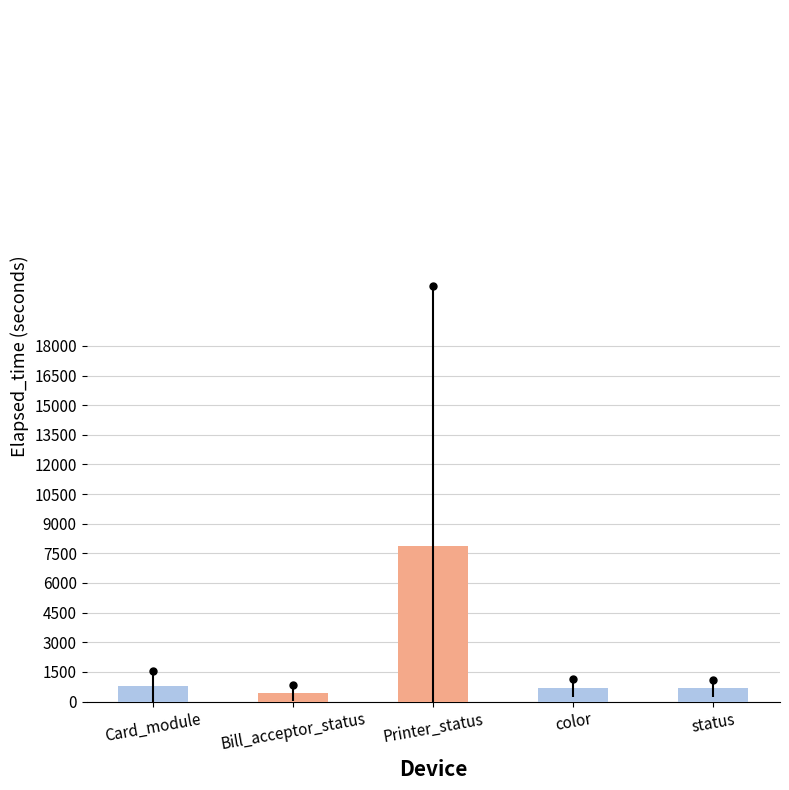

How many values are below 676?

2